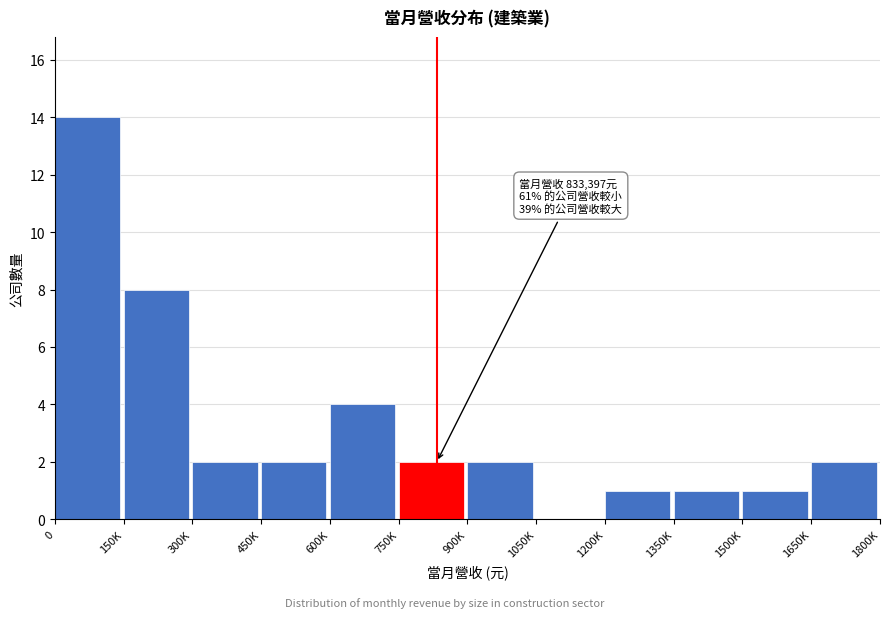

Reading left to right, transcribe all the data shown in this chart.

0=14	150K=8	300K=2	450K=2	600K=4	750K=2	900K=2	1050K=0	1200K=1	1350K=1	1500K=1	1650K=2